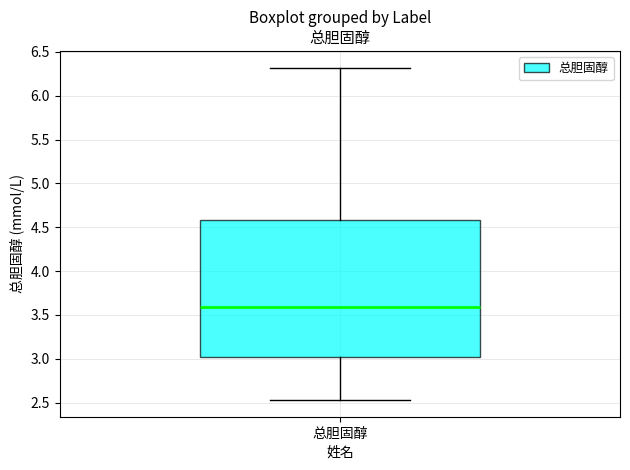

Transcribe this box plot: give where the median line is, the range the box spans, and where the two whiskers end, as read against the y-axis. The values are not printed on the chart, so give them approximately, as read against the axis.

median 3.60, box 3.00 to 4.60, whiskers 2.55 to 6.30